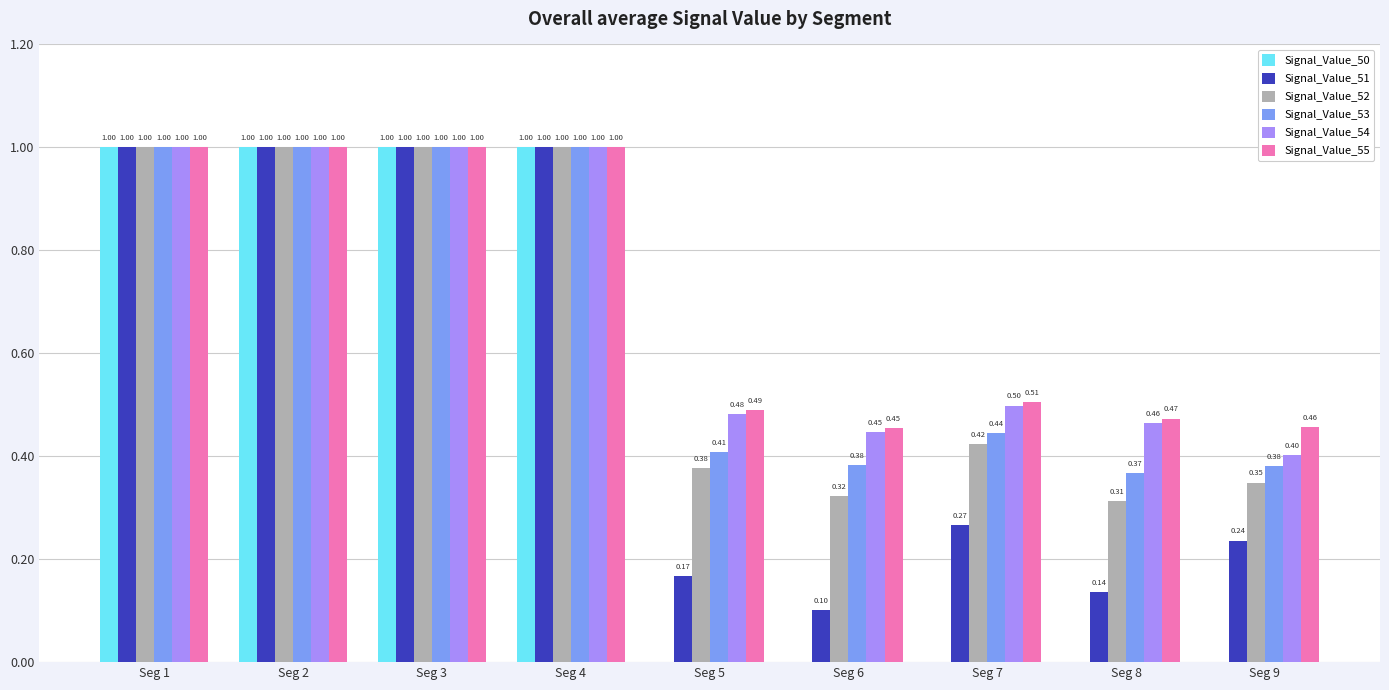

Is the value of Signal_Value_50 at Seg 7 greater than the value of Signal_Value_51 at Seg 8?

No